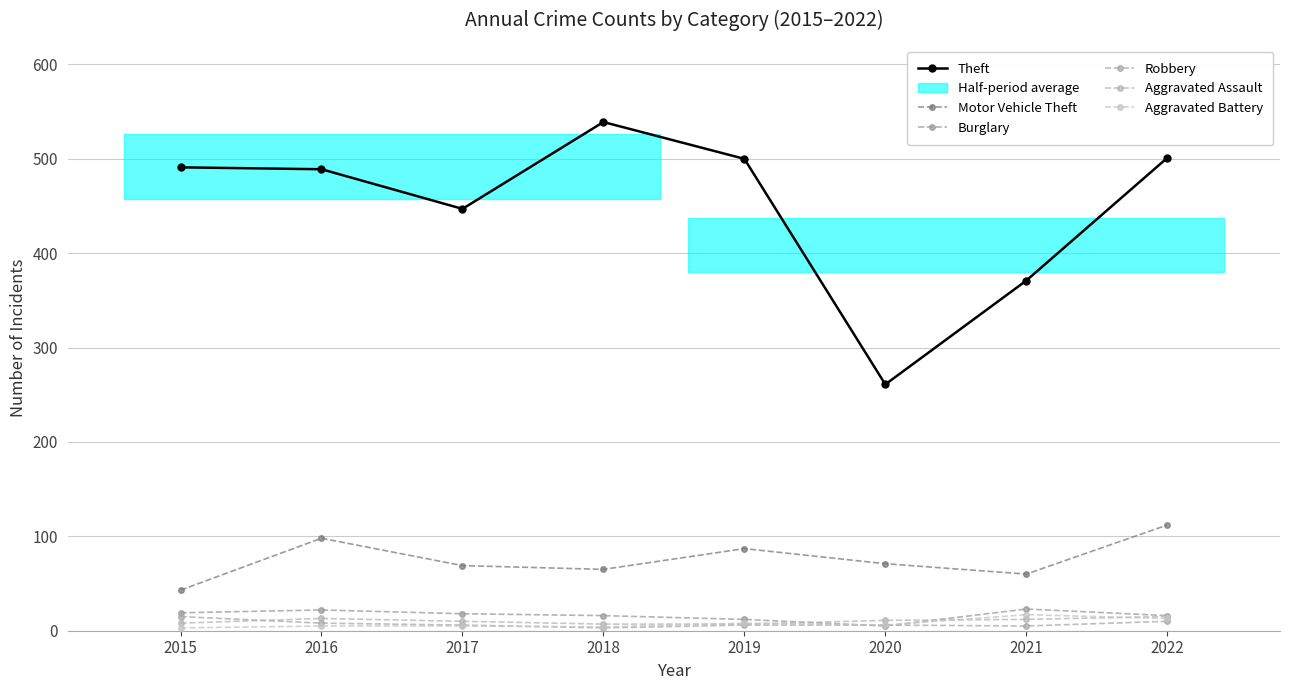

Where is the first local minimum for Burglary?

2020